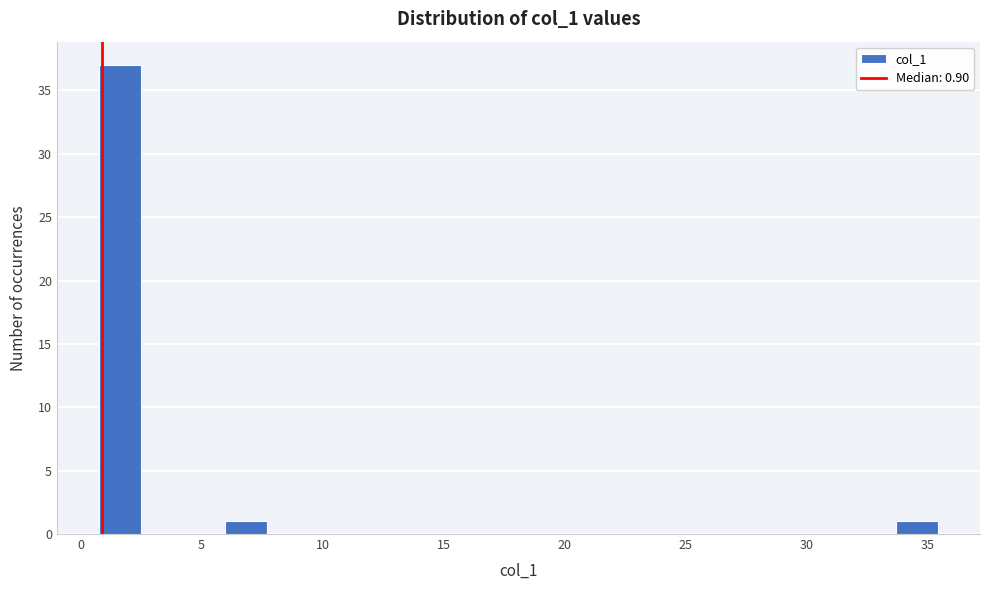

Around what value on the x-axis is the tallest bar? Give the approximate position of its centre, as read against the axis.

1.5